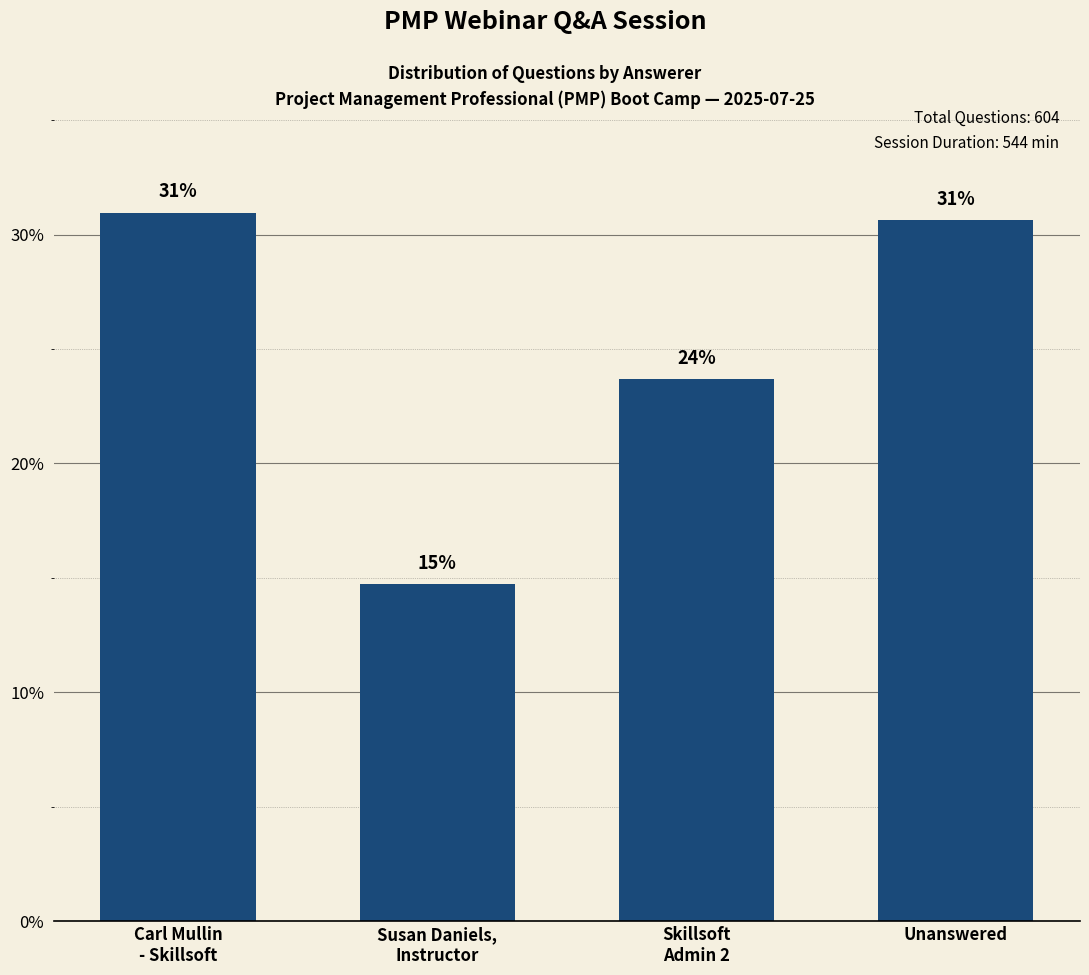

At which label is the value closest to 22?

Skillsoft
Admin 2